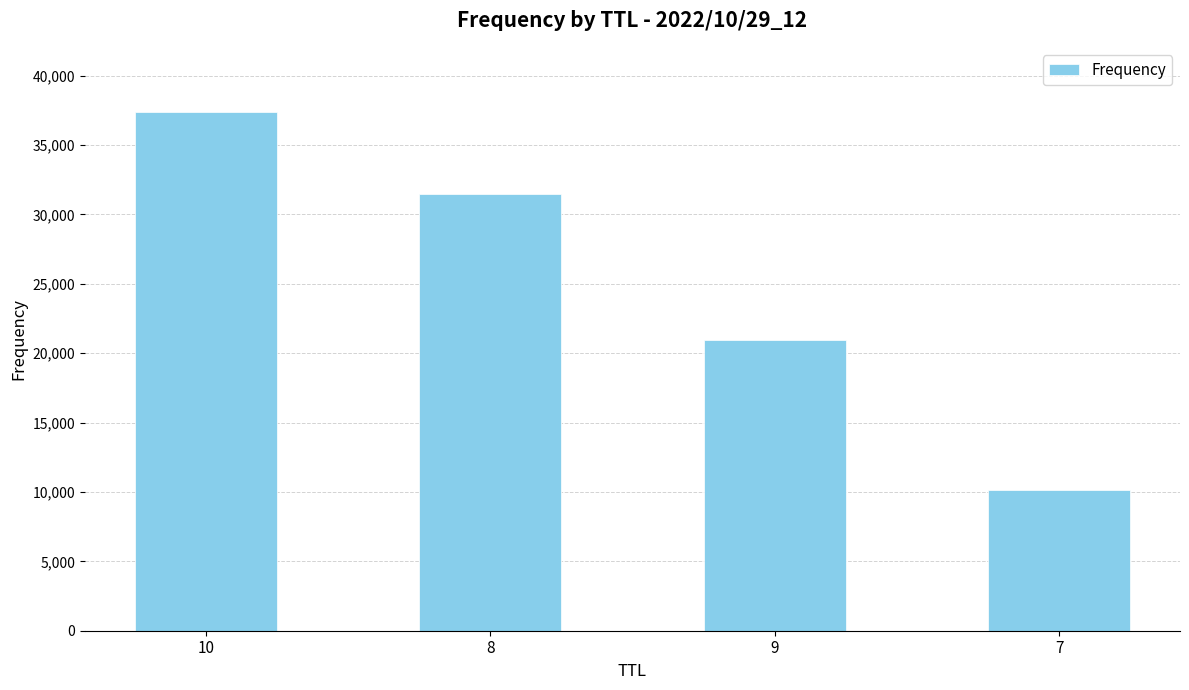

Approximately how many times larger is the value at 9 compared to 8?

0.7